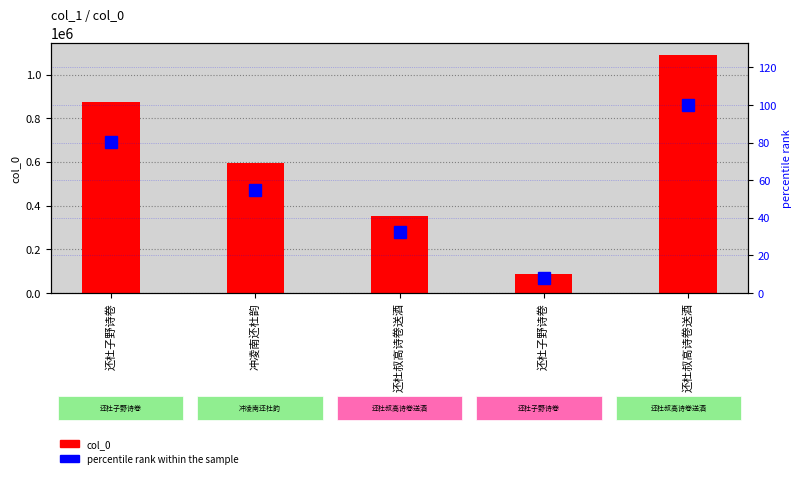

Reading right to left, list all the values displayed in this chart.

col_0: 还杜叔高诗卷送酒=1089769.0	还杜子野诗卷=88003.0	还杜叔高诗卷送酒=353425.0	冲凌南还杜韵=596582.0	还杜子野诗卷=875363.0
percentile rank within the sample: 还杜叔高诗卷送酒=100.0	还杜子野诗卷=8.1	还杜叔高诗卷送酒=32.4	冲凌南还杜韵=54.7	还杜子野诗卷=80.3